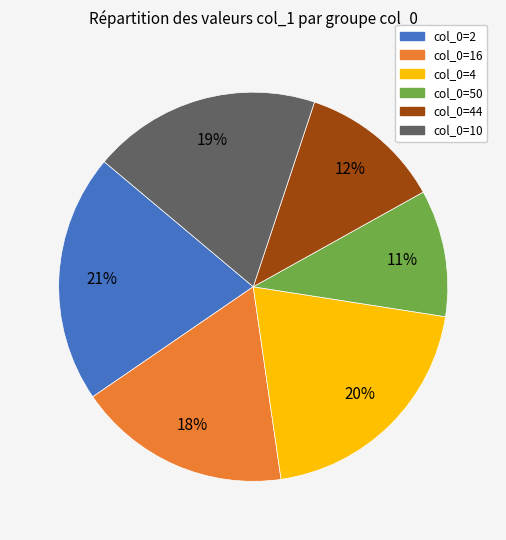

Between col_0=10 and col_0=4, which is larger?

col_0=4